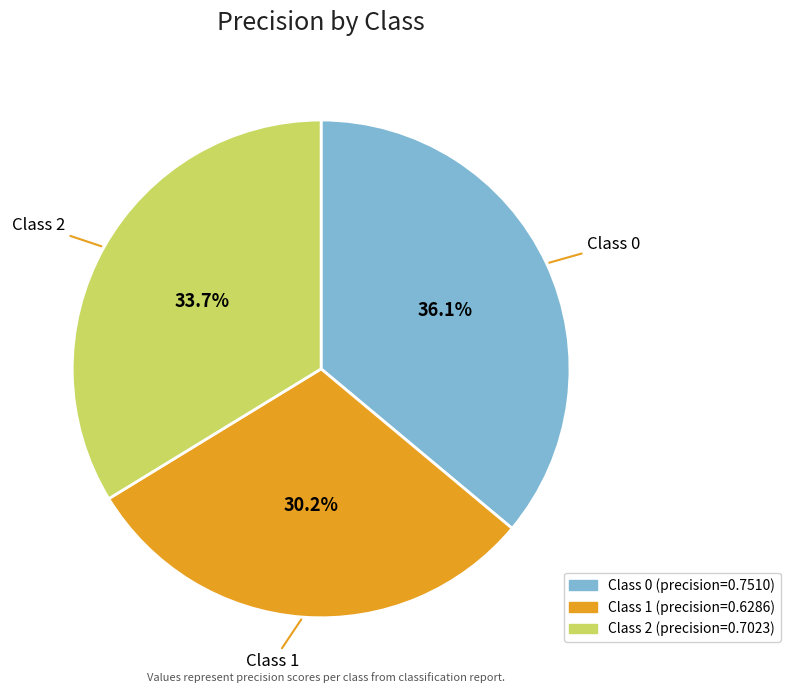

The Class 2 slice represents 26% of the pie. True or false?

False